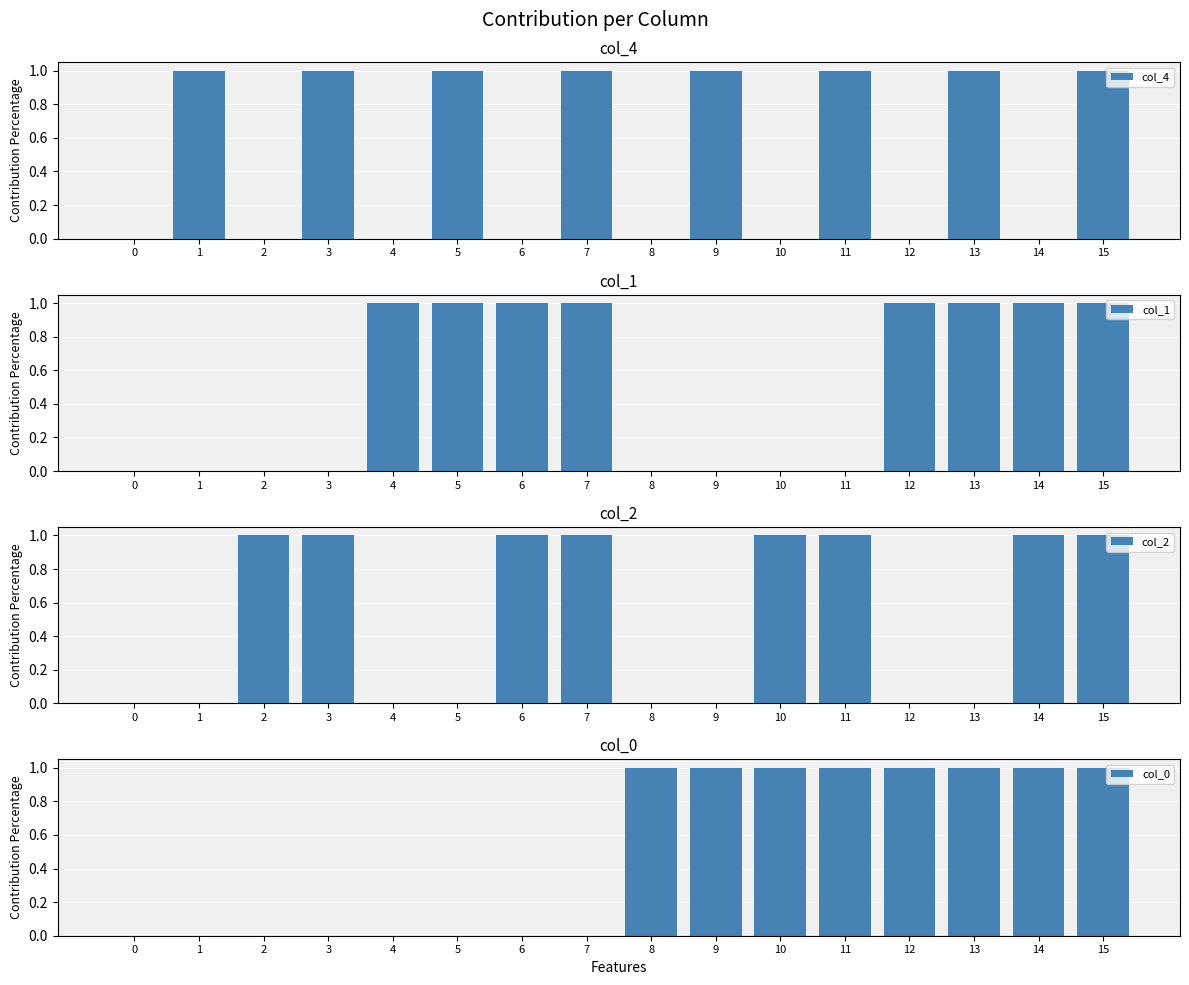

Is it true that col_0 equals 1 at 1?

False